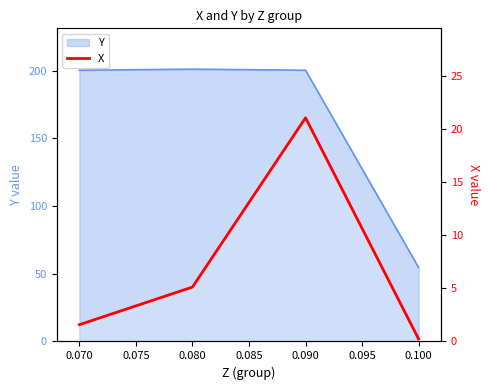

Reading left to right, list all the values displayed in this chart.

1.6	5.1	21.0	0.2